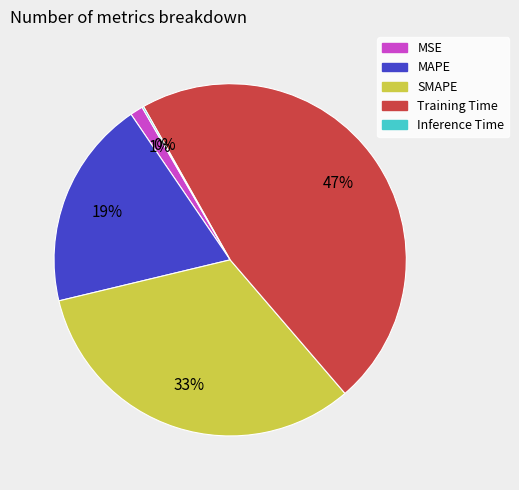

Is there any slice that represents more than half of the pie?

No